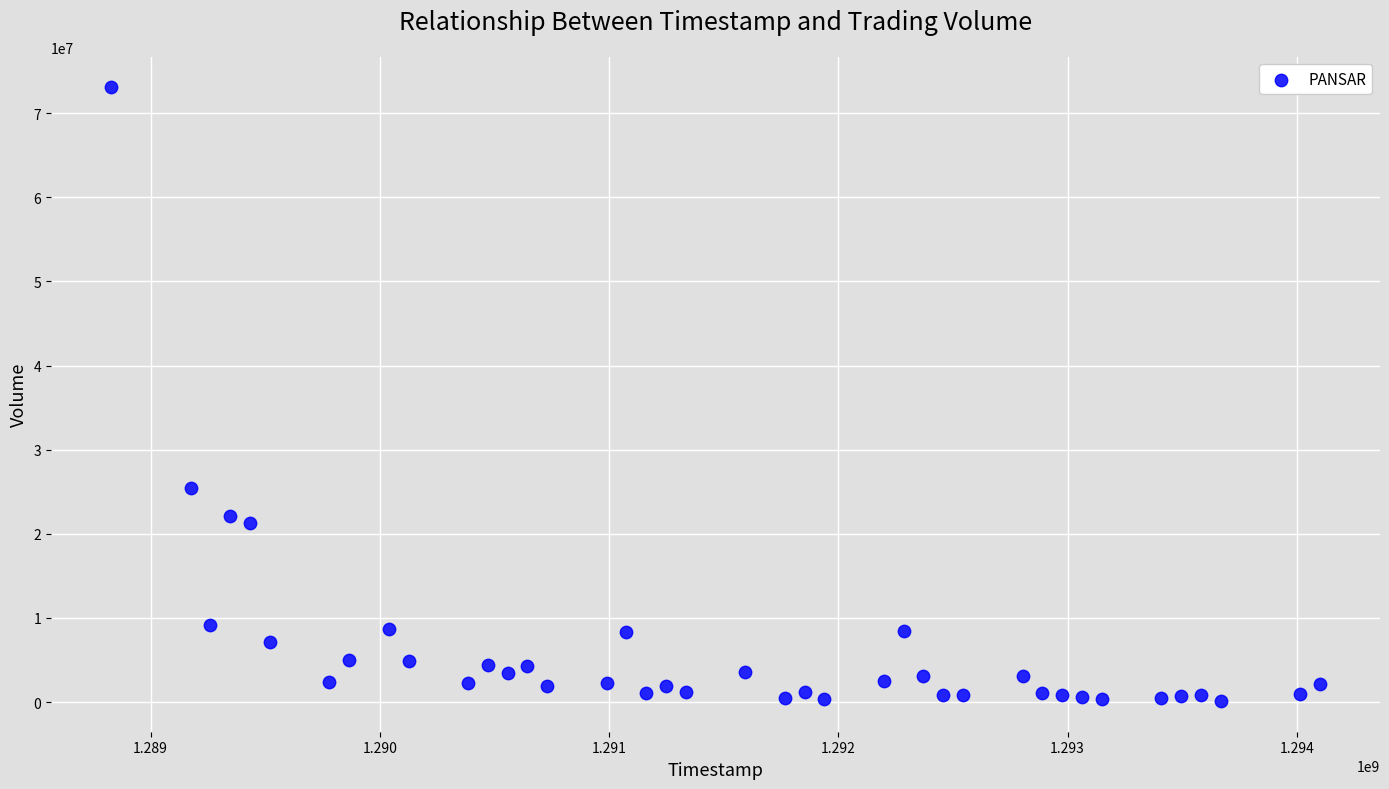

What is the range of Y values (max minus min)?

72916763